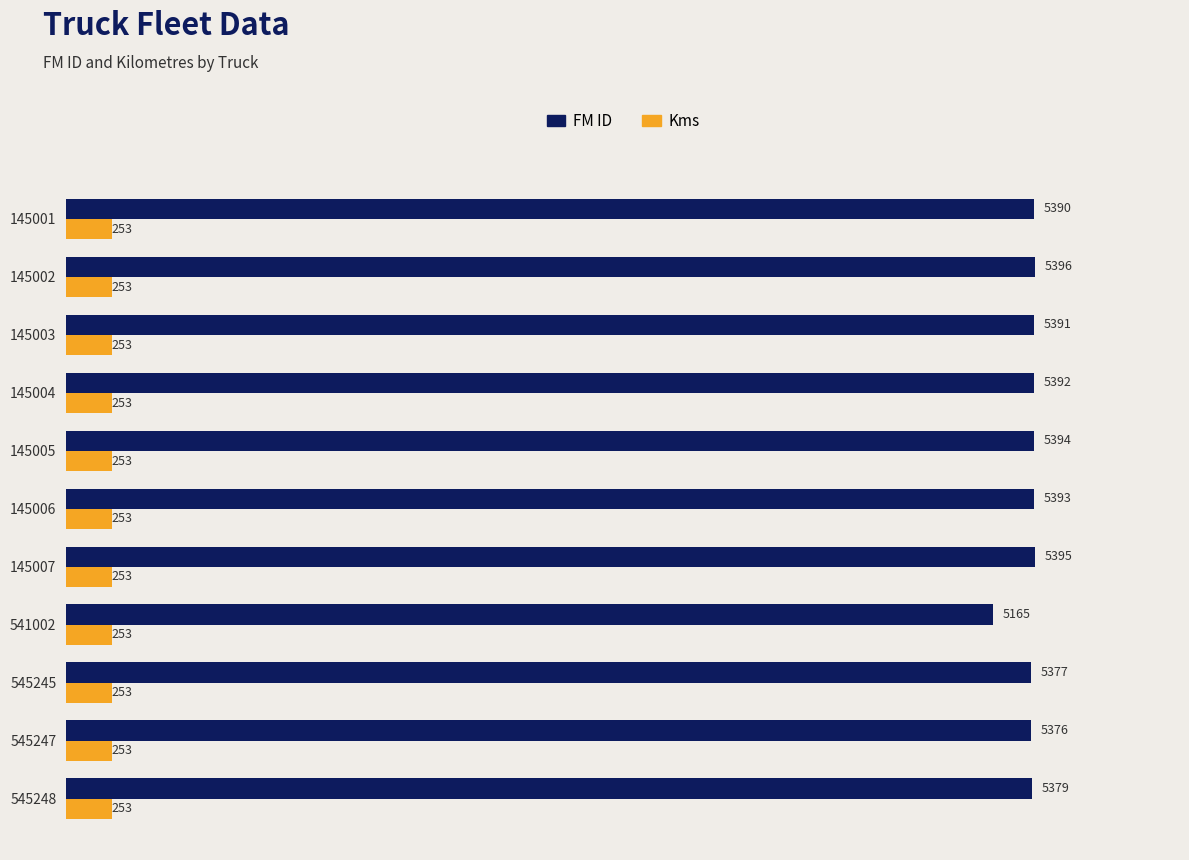

At which category is the sum across all series the highest?

145002